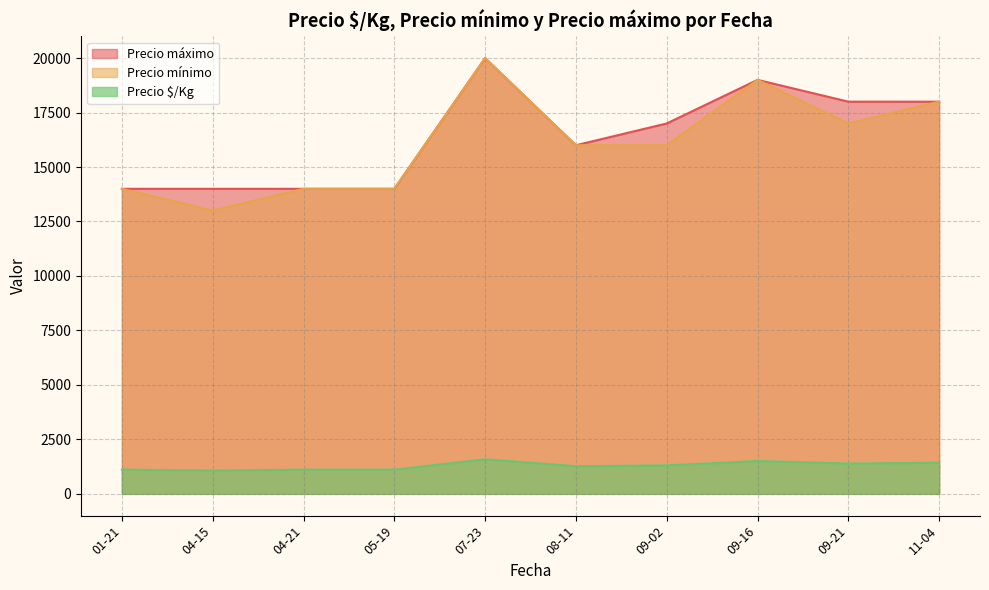

Rank the series at 2021-09-02 from highest to lowest value.

Precio máximo, Precio mínimo, Precio $/Kg